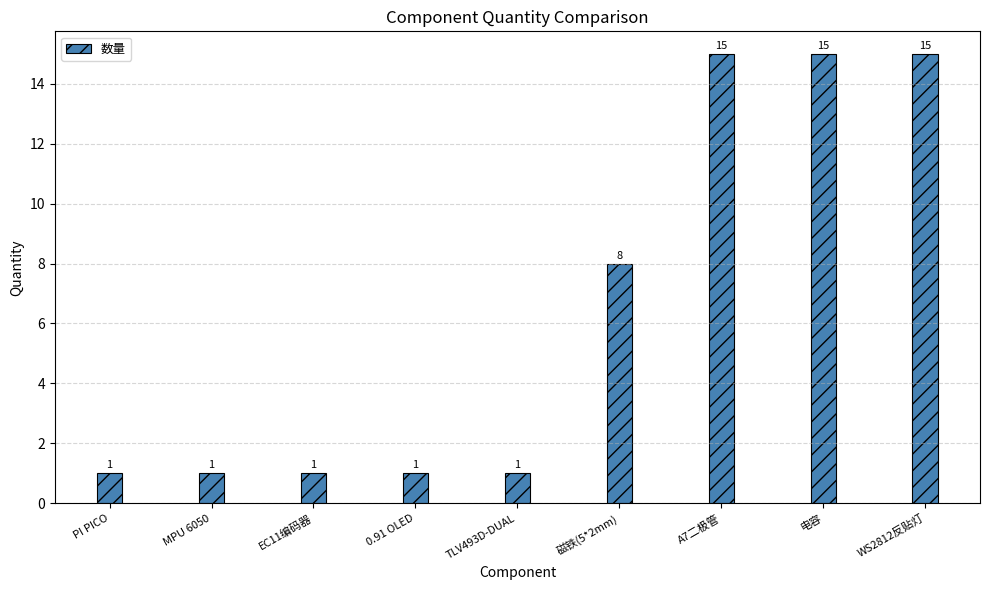

What is the greatest value displayed?

15